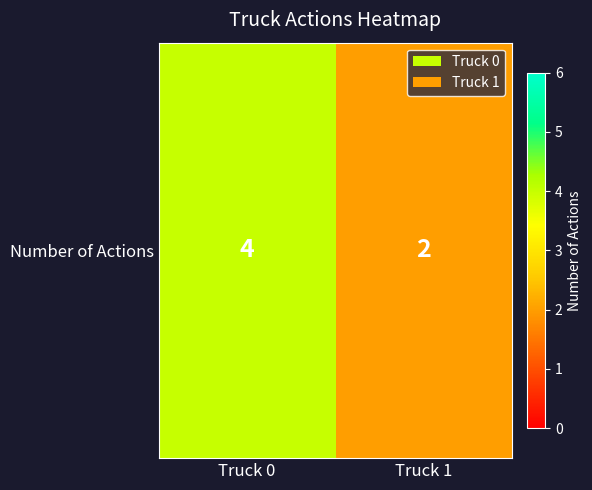

Reading left to right, transcribe all the data shown in this chart.

Truck 0=4	Truck 1=2